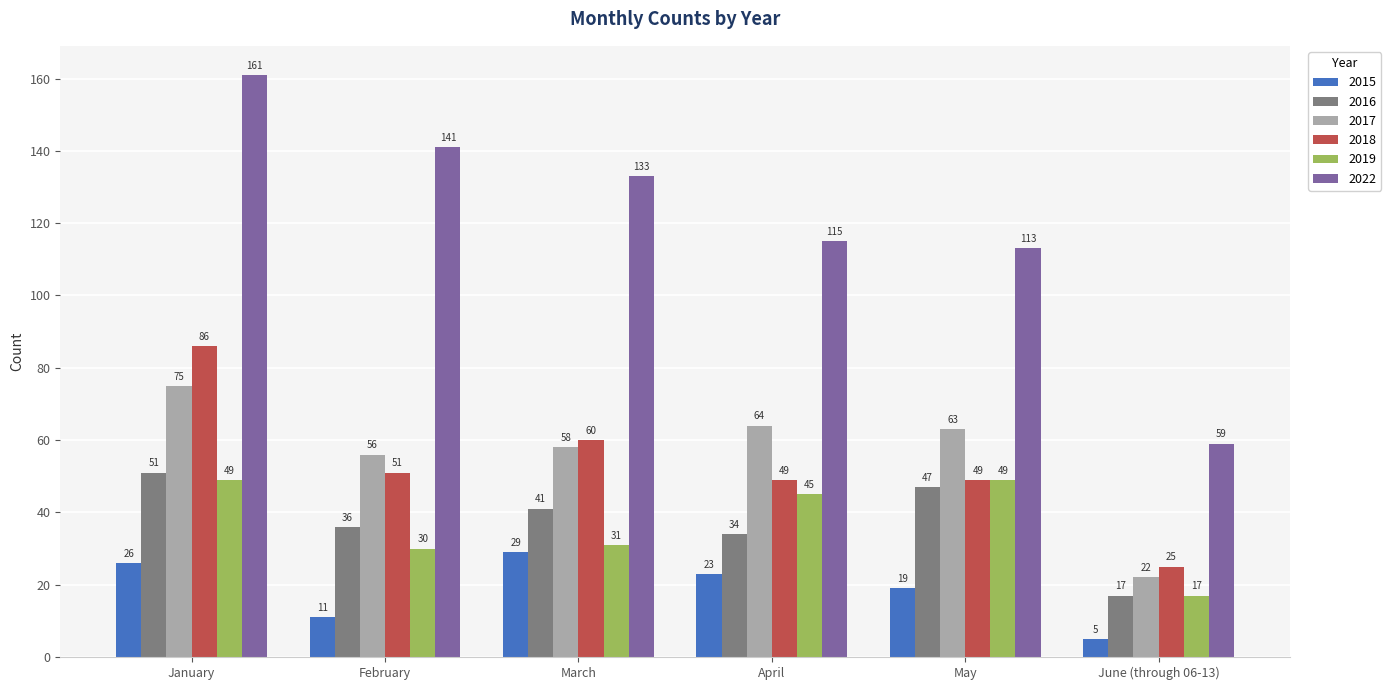

What is the label of the 4th bar from the left?

April